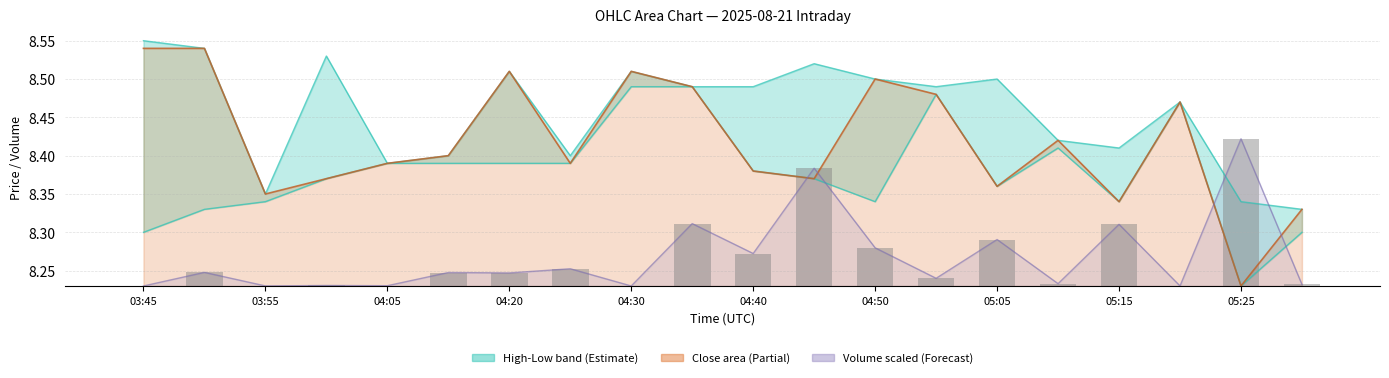

How many bars are there in total?

20